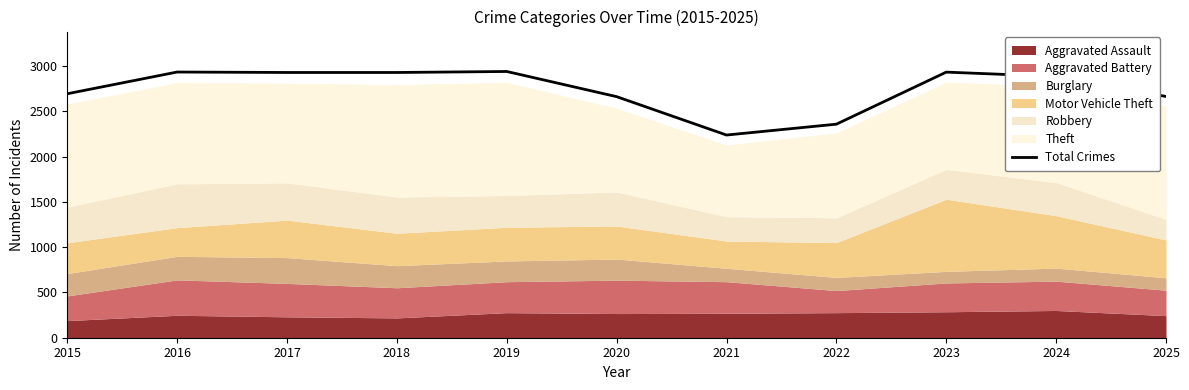

Reading right to left, transcribe all the data shown in this chart.

2025=2665	2024=2886	2023=2934	2022=2359	2021=2239	2020=2663	2019=2941	2018=2930	2017=2930	2016=2935	2015=2695